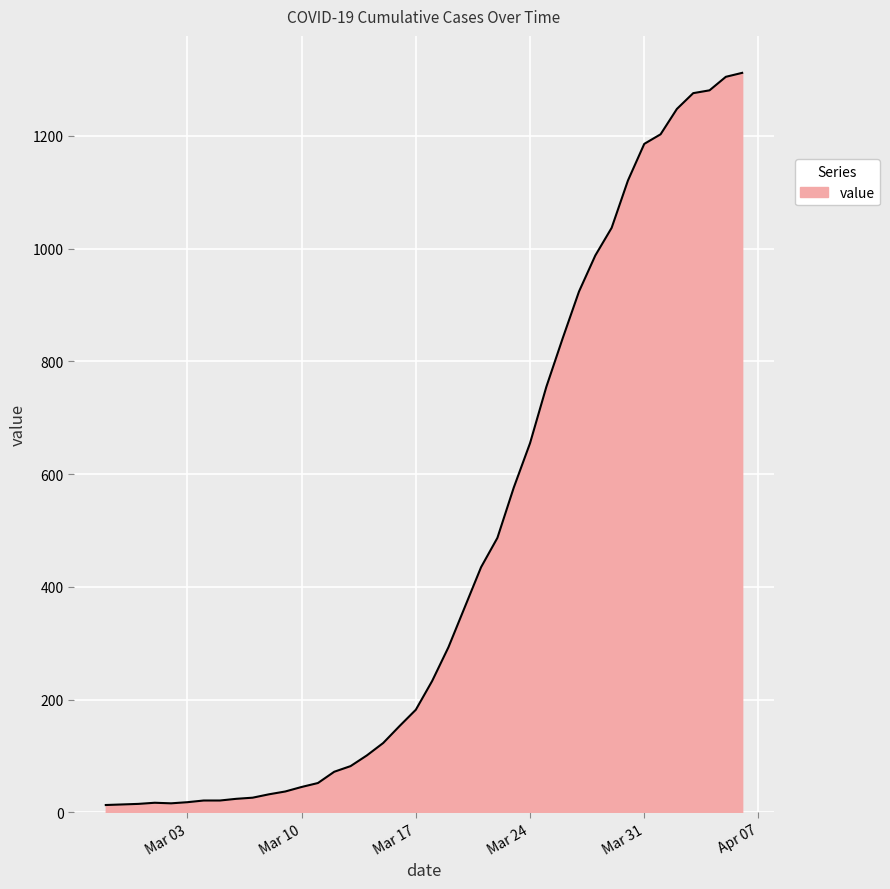

What is the maximum value shown in the chart?

1312